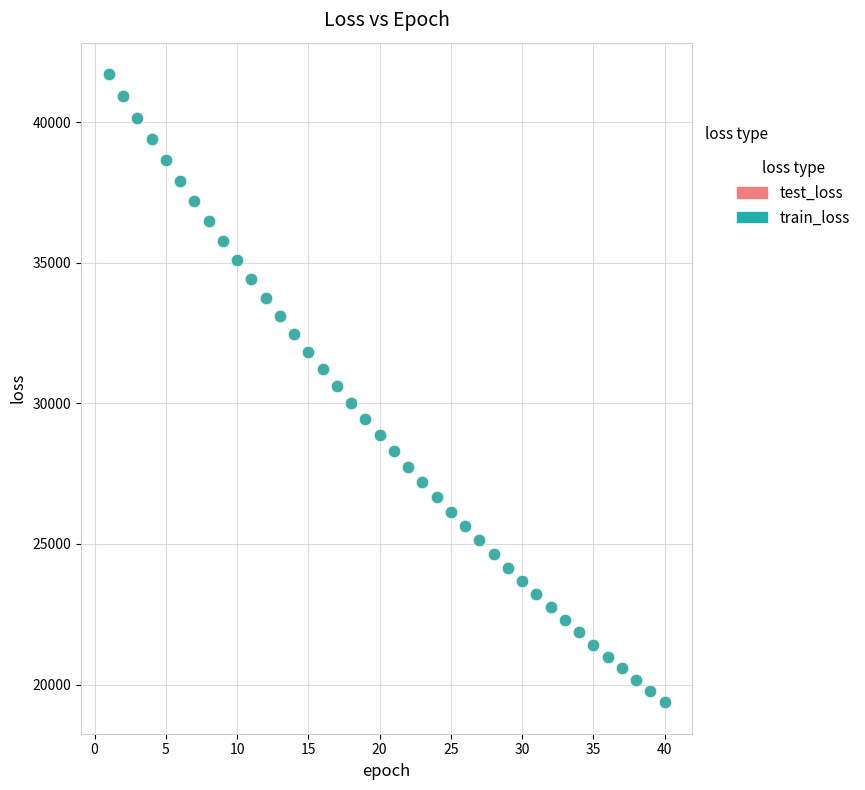

What are all the series names shown in the legend?

test_loss, train_loss